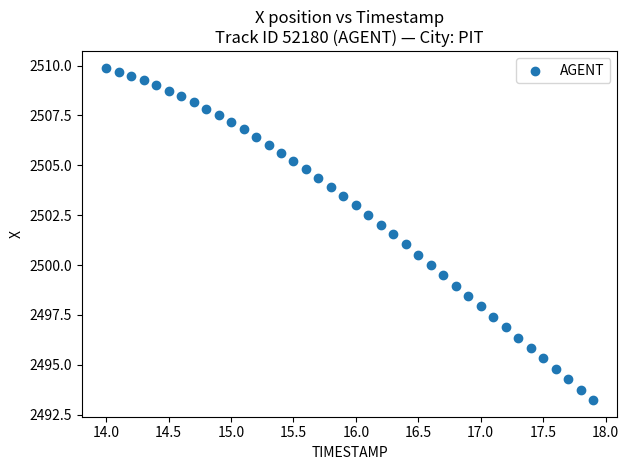

What is the range of Y values (max minus min)?

16.7